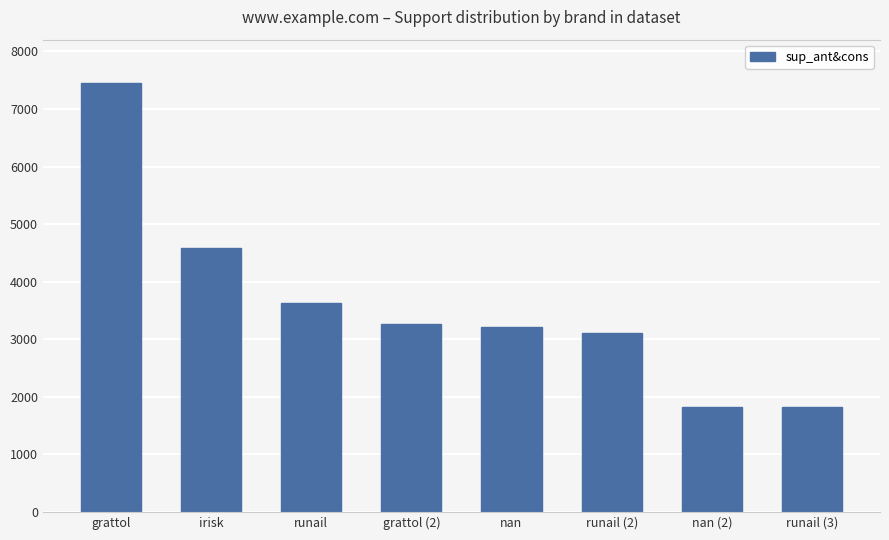

What is the smallest value displayed?

1823